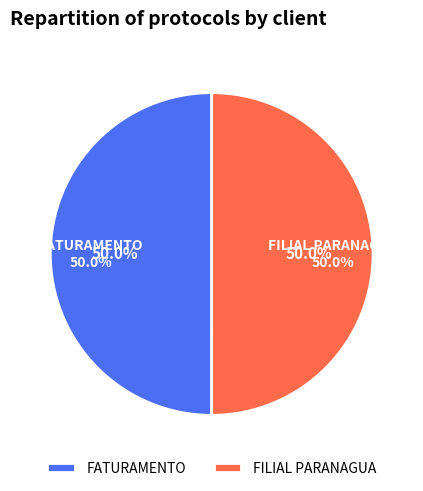

The FILIAL PARANAGUA slice represents 41% of the pie. True or false?

False